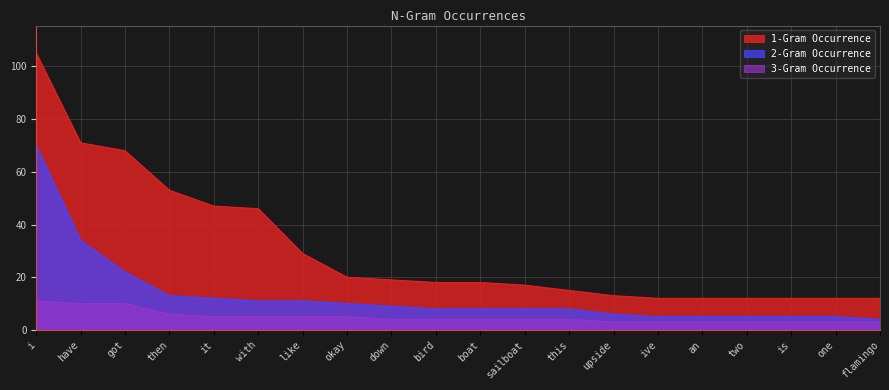

What is the minimum value shown in the chart?

3